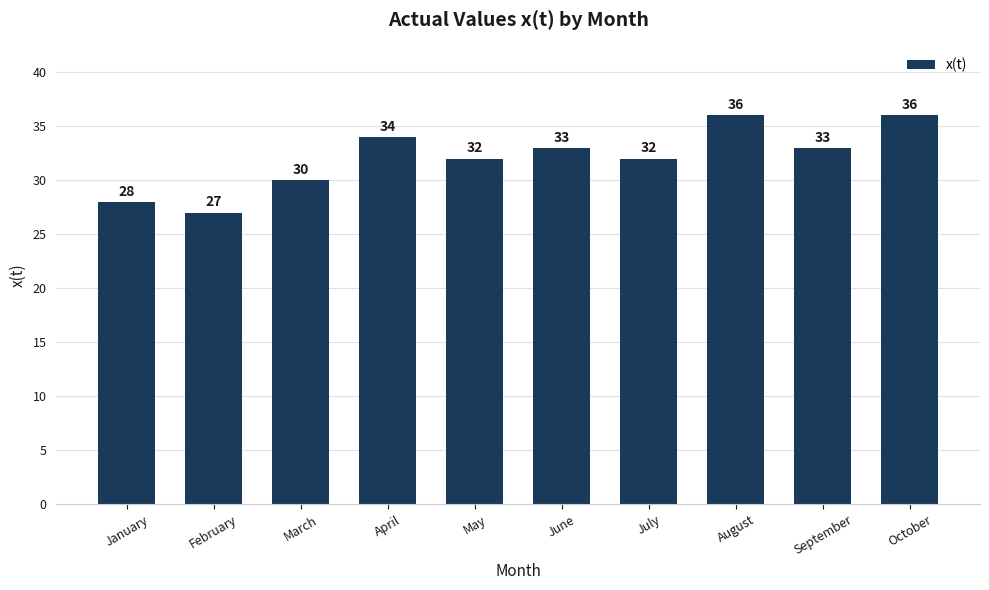

What is the difference between the maximum and minimum values?

9